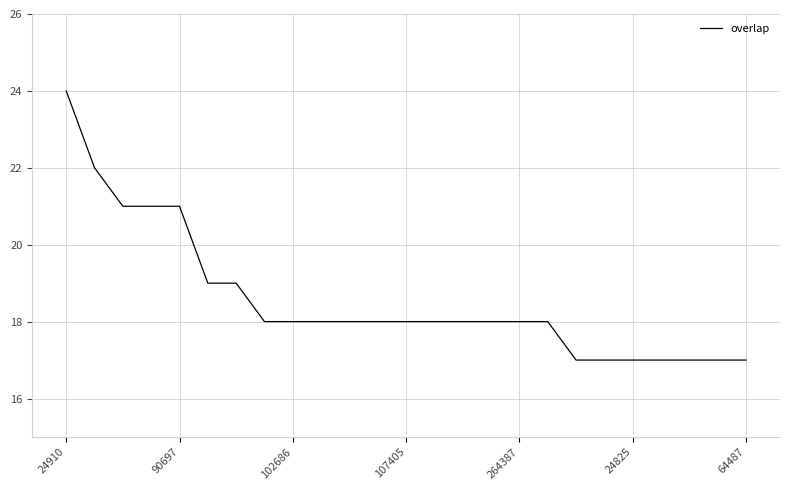

What is the minimum value shown in the chart?

17